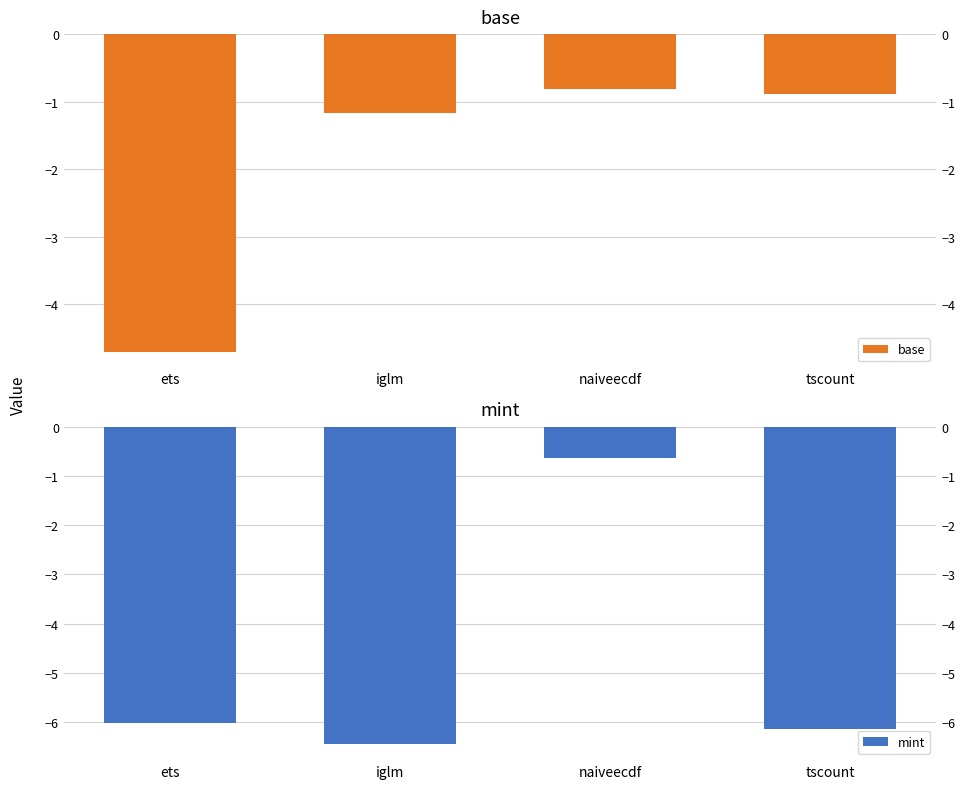

What is the lowest value of the base series?

-4.7